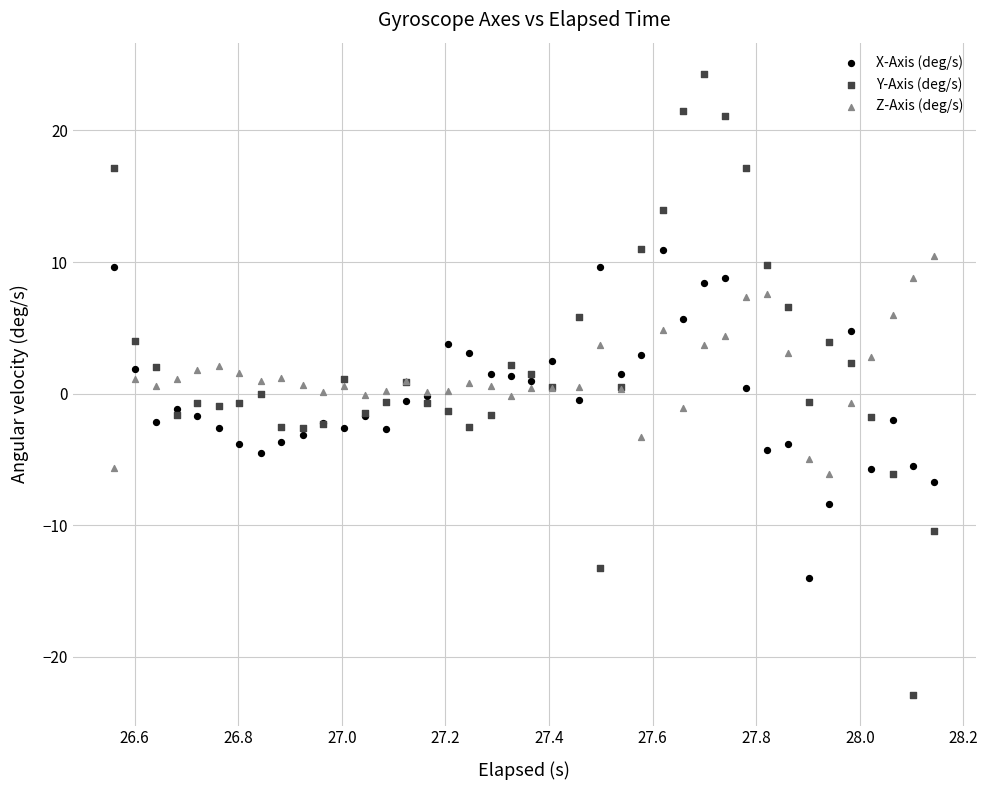

Which series reaches the maximum Y coordinate?

Y-Axis (deg/s)